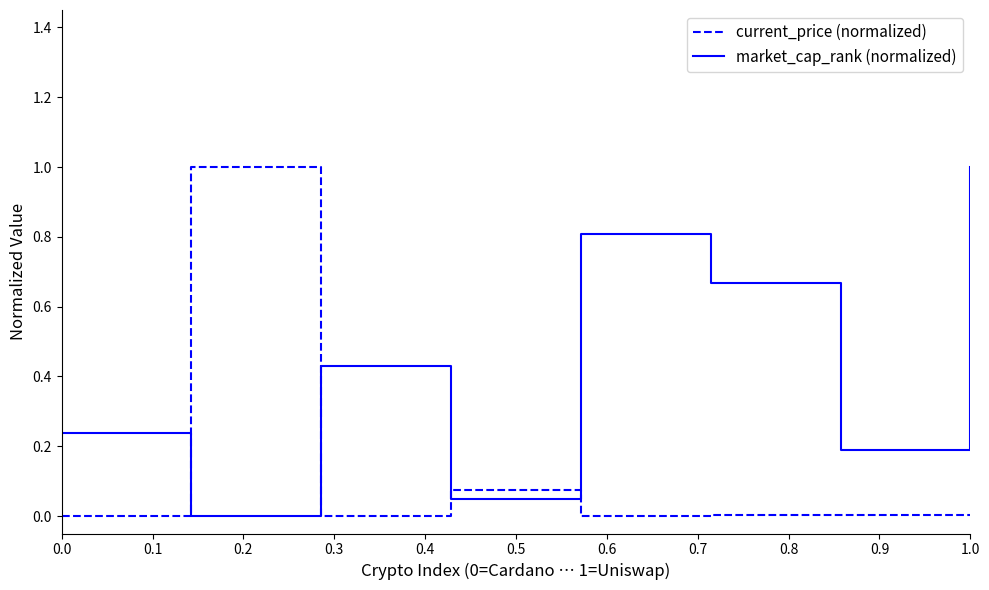

List the series in order of their overall mean, lowest first.

current_price (normalized), market_cap_rank (normalized)